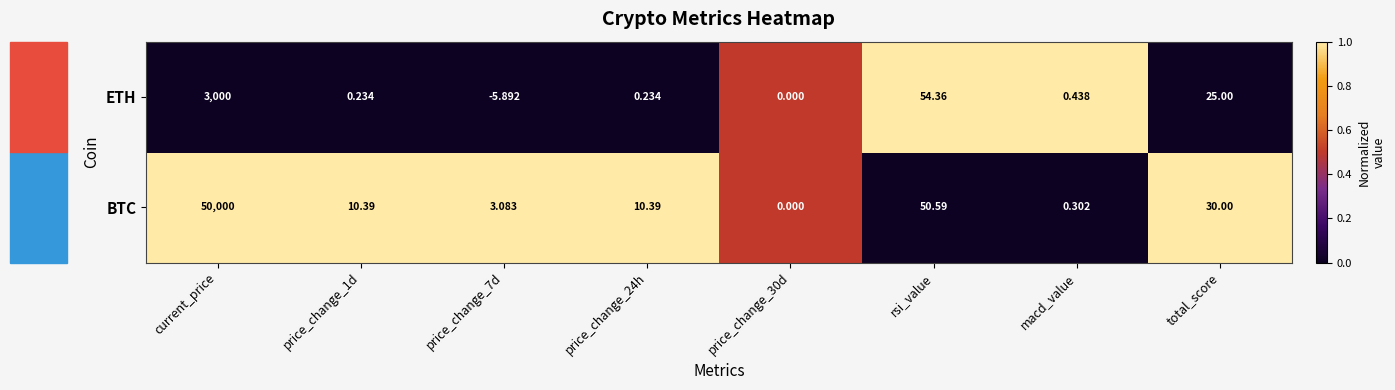

Which series has the widest spread of values?

BTC